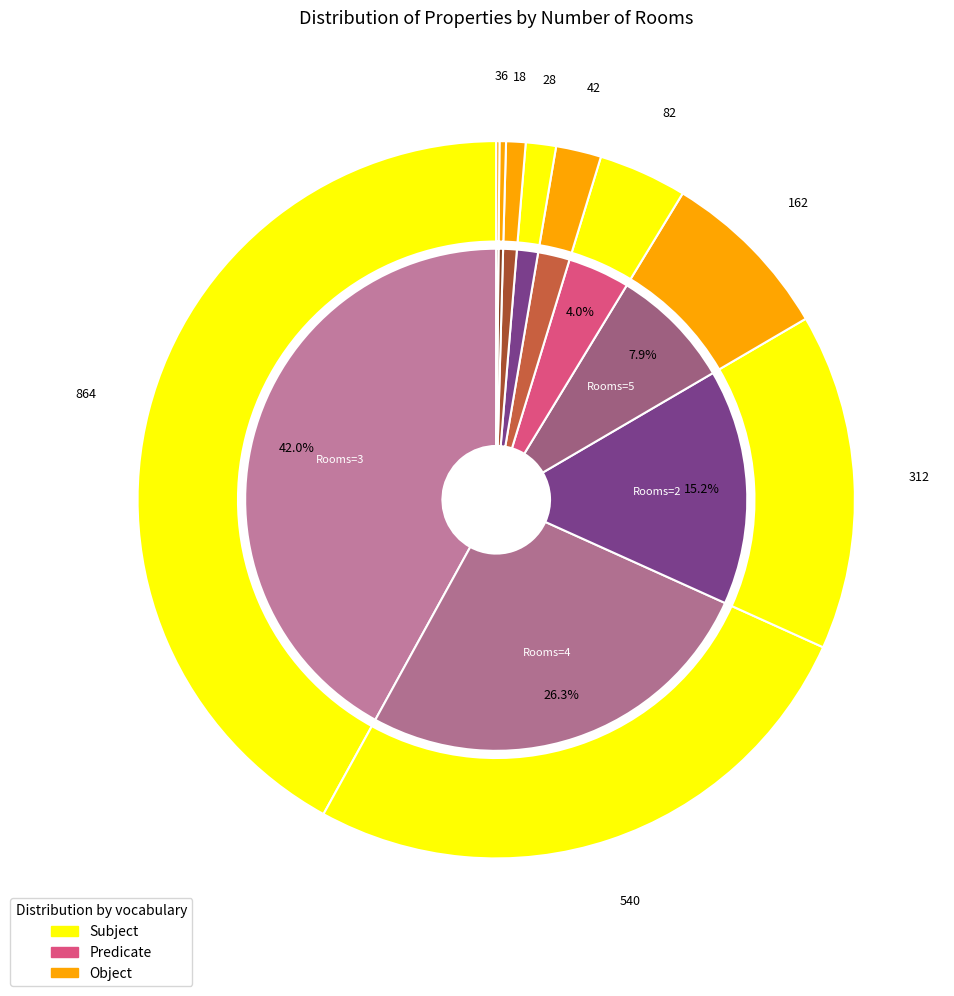

What is the largest slice in the pie chart?

3